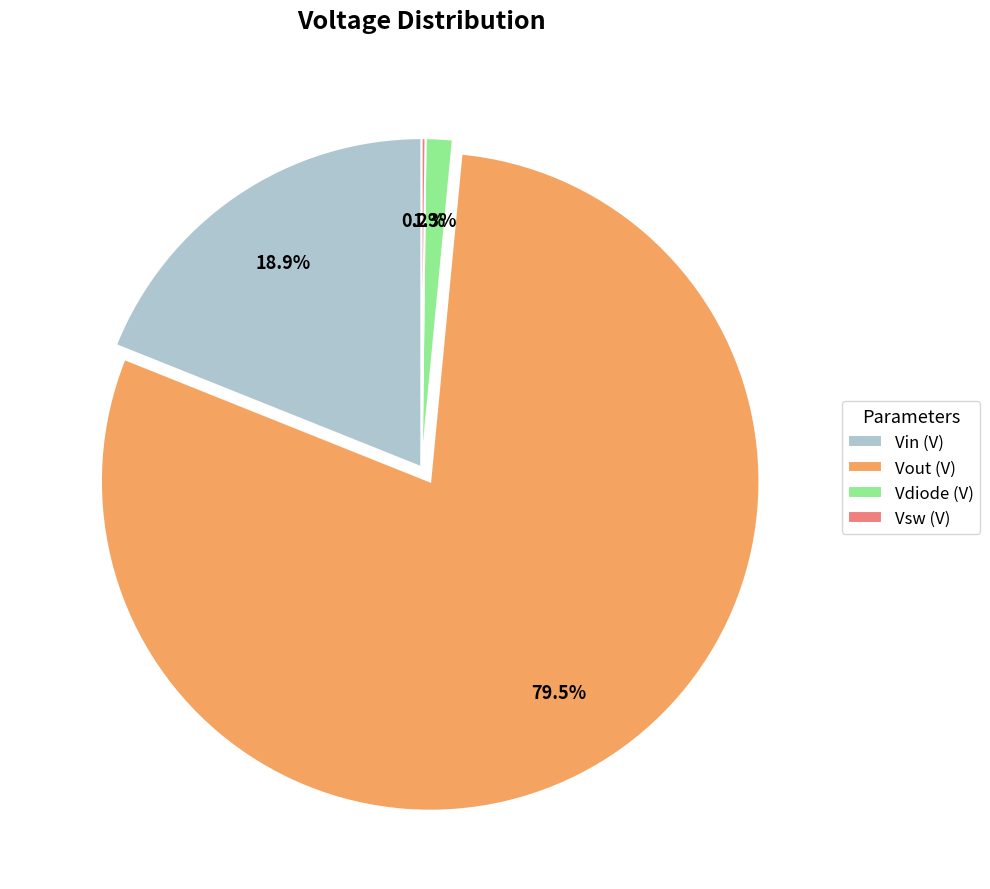

What is the ratio of the value at Vout (V) to the value at Vin (V)?

4.2